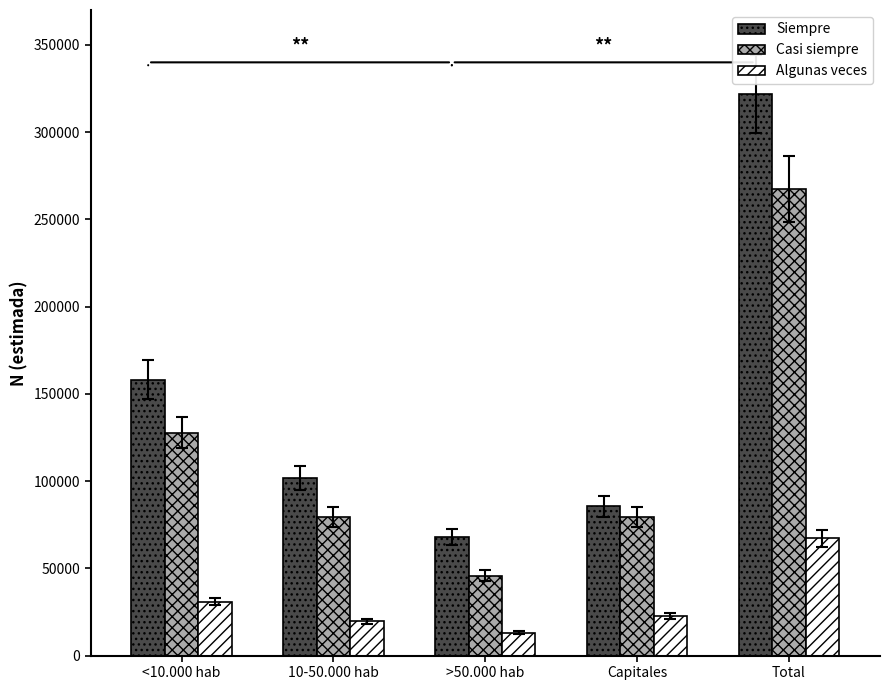

At which category is the sum across all series the highest?

Total